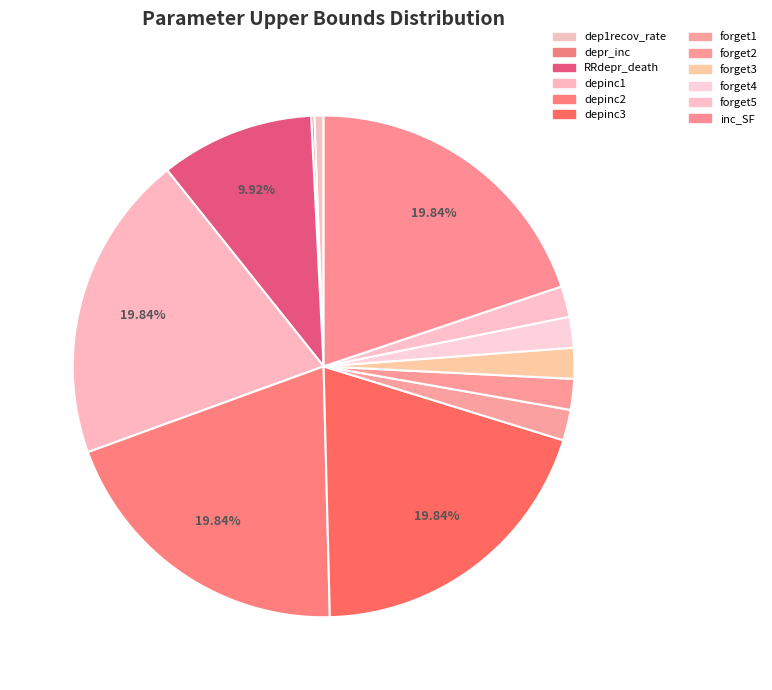

What is the total percentage of depinc2 and depinc3?

39.7%